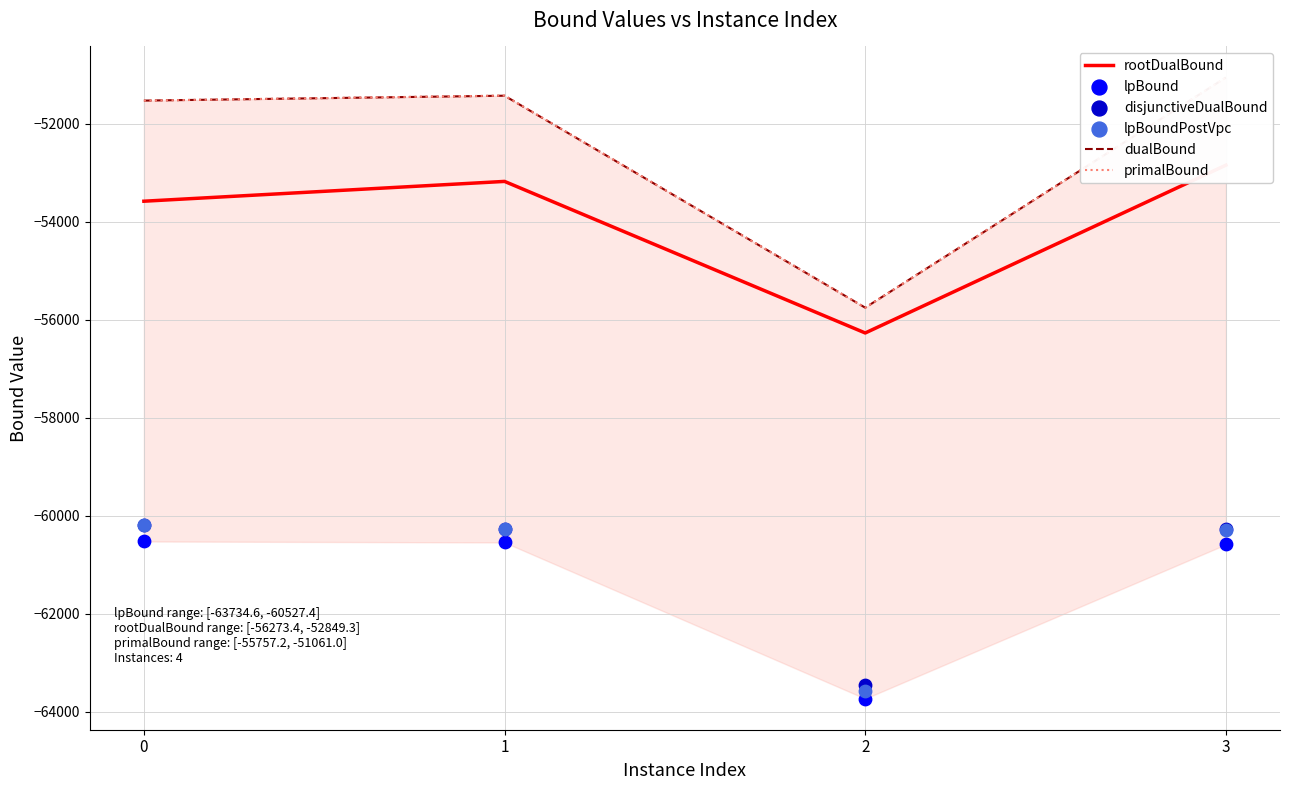

What are all the series names shown in the legend?

rootDualBound, dualBound, primalBound, lpBound, disjunctiveDualBound, lpBoundPostVpc